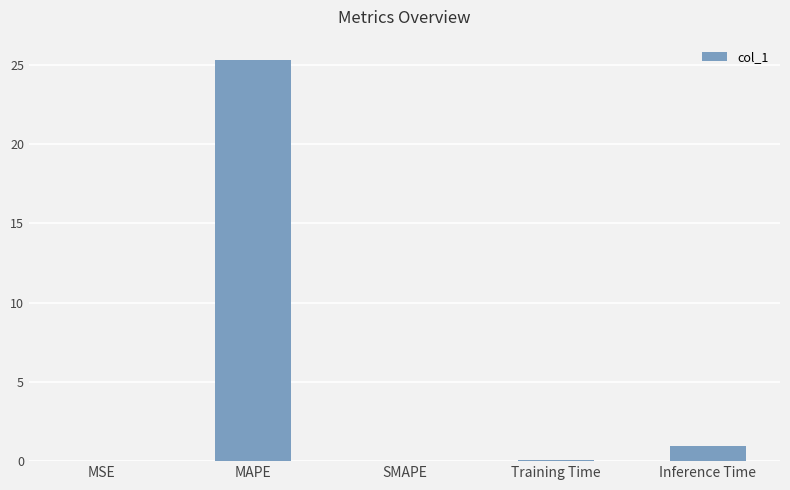

Count the number of categories in the chart.

5